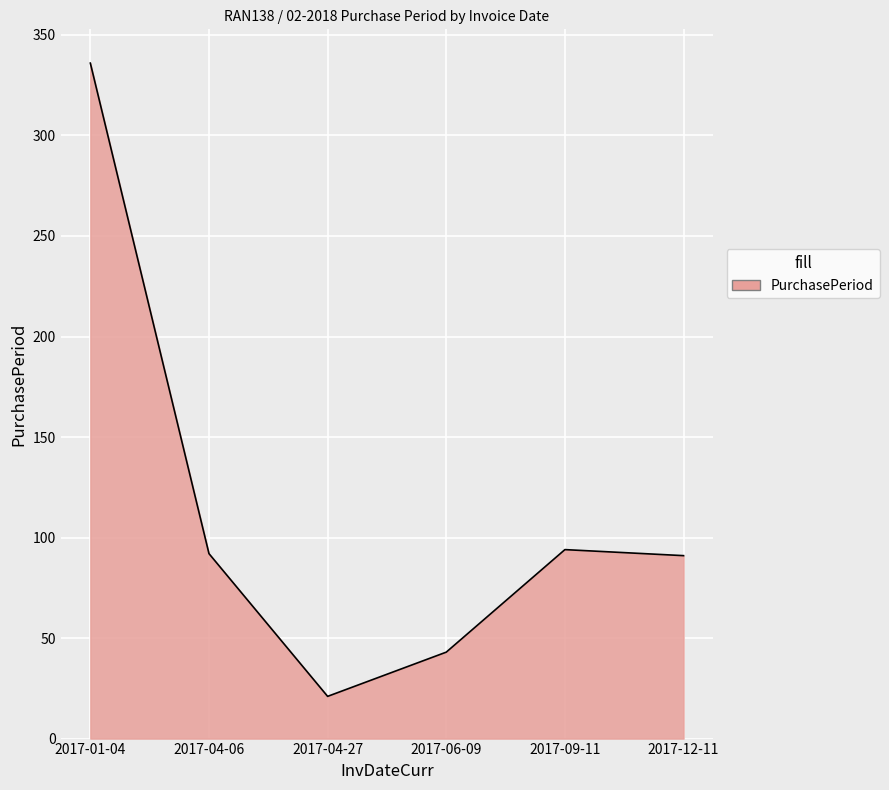

Count the number of categories in the chart.

6